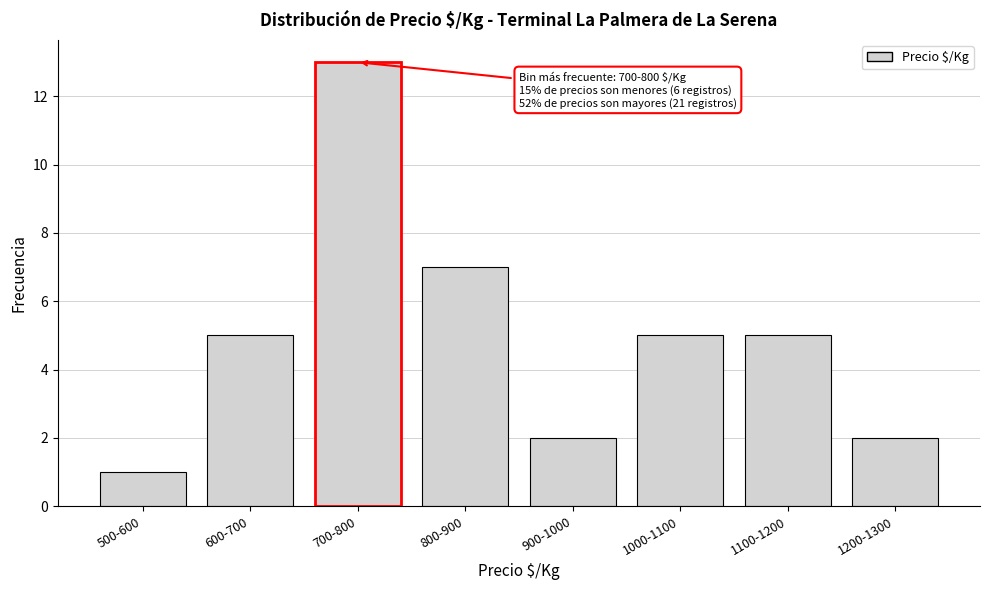

Reading right to left, transcribe all the data shown in this chart.

1200-1300=2	1100-1200=5	1000-1100=5	900-1000=2	800-900=7	700-800=13	600-700=5	500-600=1